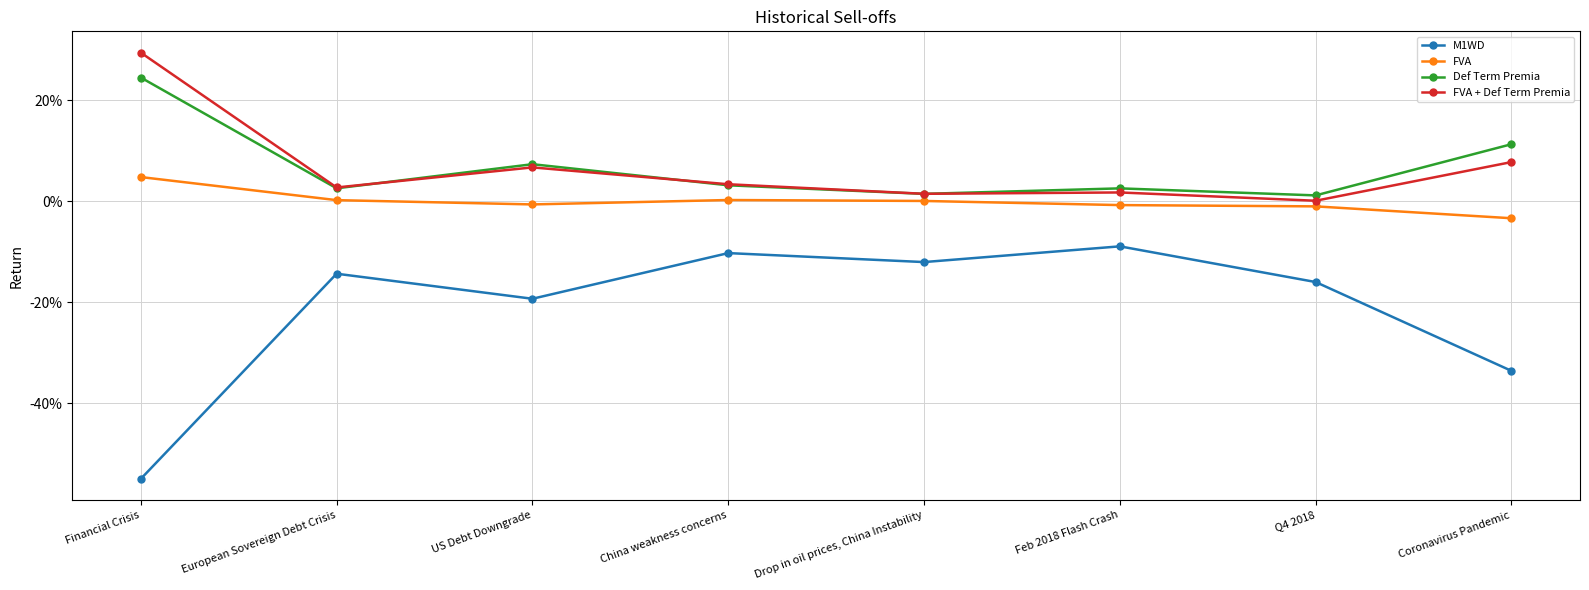

At how many categories does at least one series exceed 0?

8